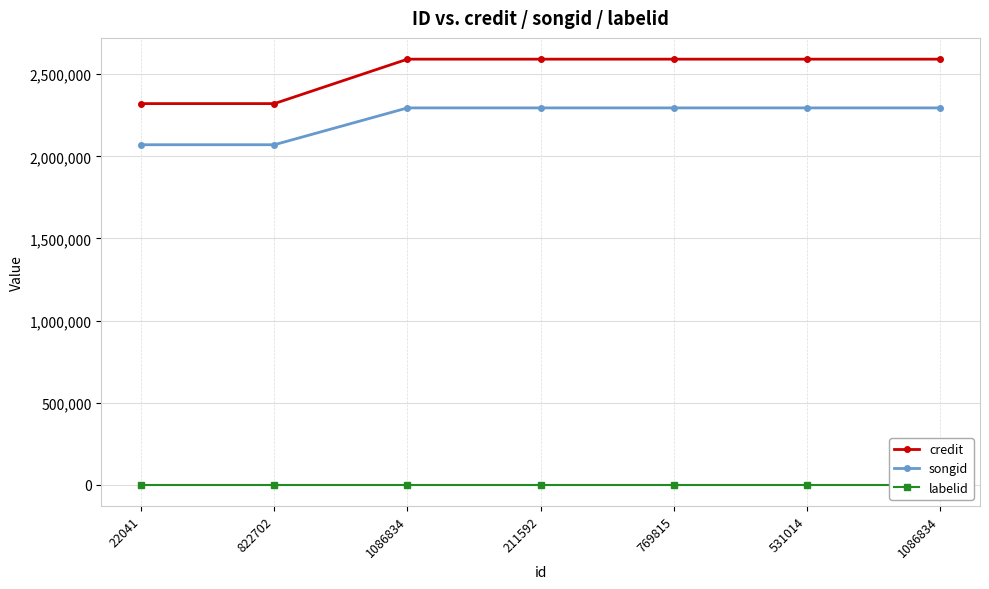

Read the credit value at 22041.

2321060